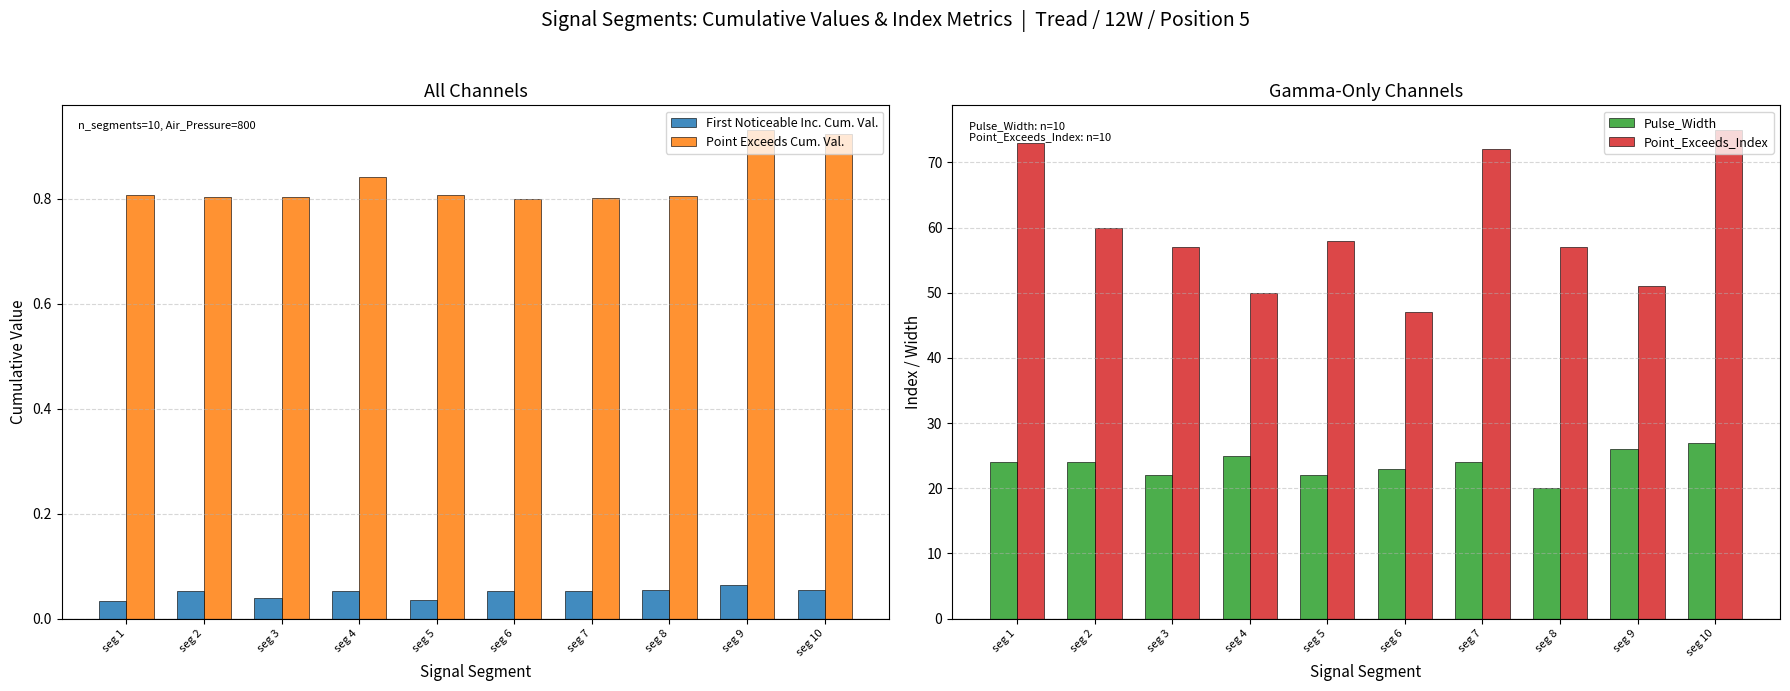

True or false: Pulse_Width has a value of 30.2 at seg 6.

False